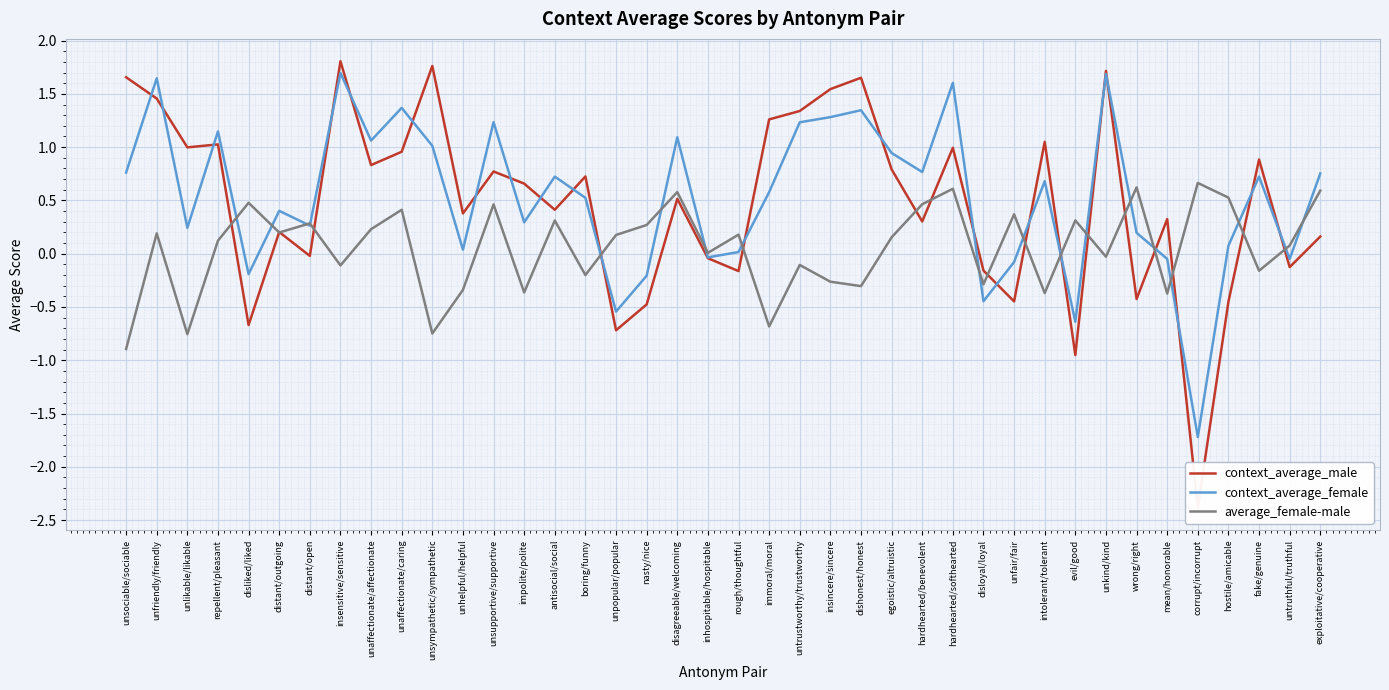

List the series in order of their peak value, lowest first.

average_female-male, context_average_female, context_average_male